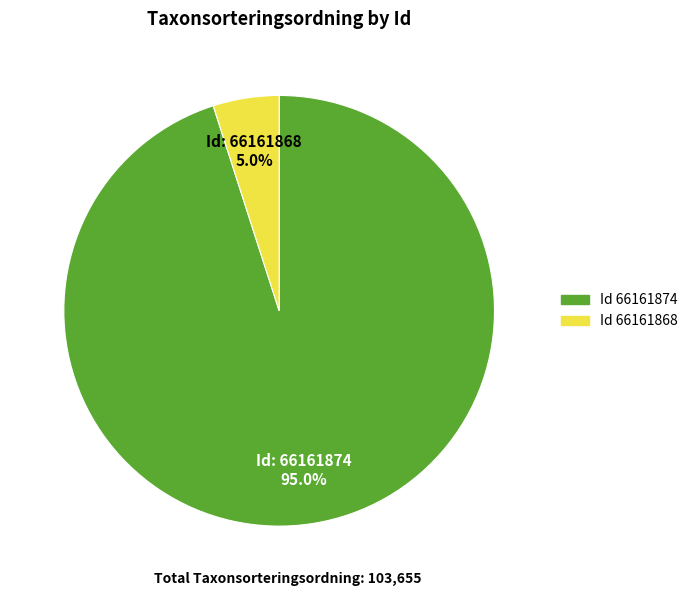

To the nearest percent, what is the difference between the largest and smallest slice percentages?

90%